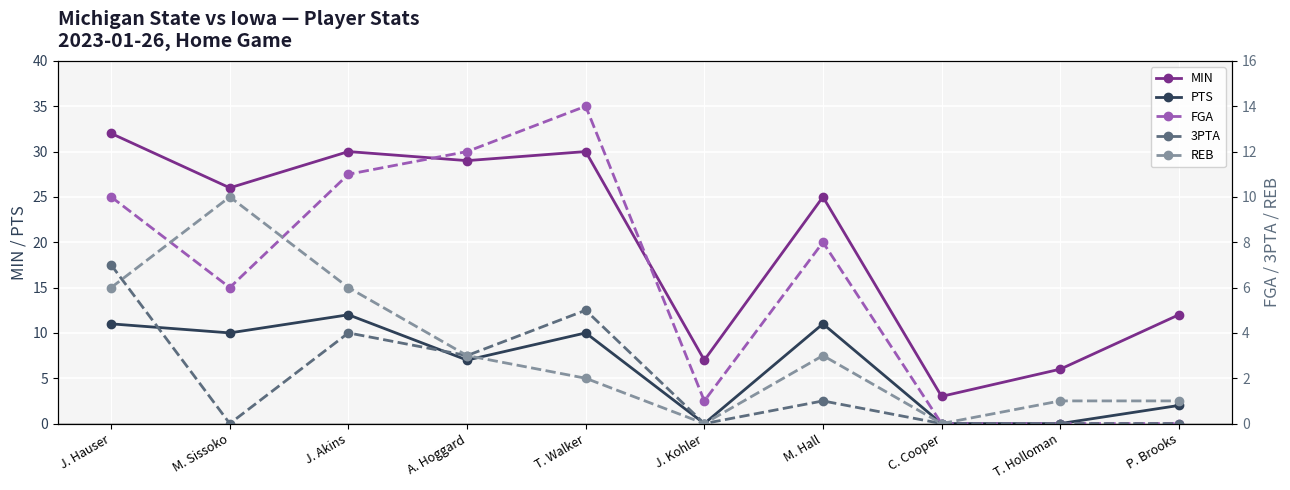

The value of FGA at M. Sissoko is 2. True or false?

False